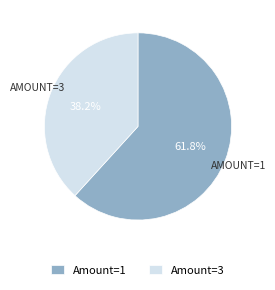

Which has a higher value, Amount=1 or Amount=3?

Amount=1